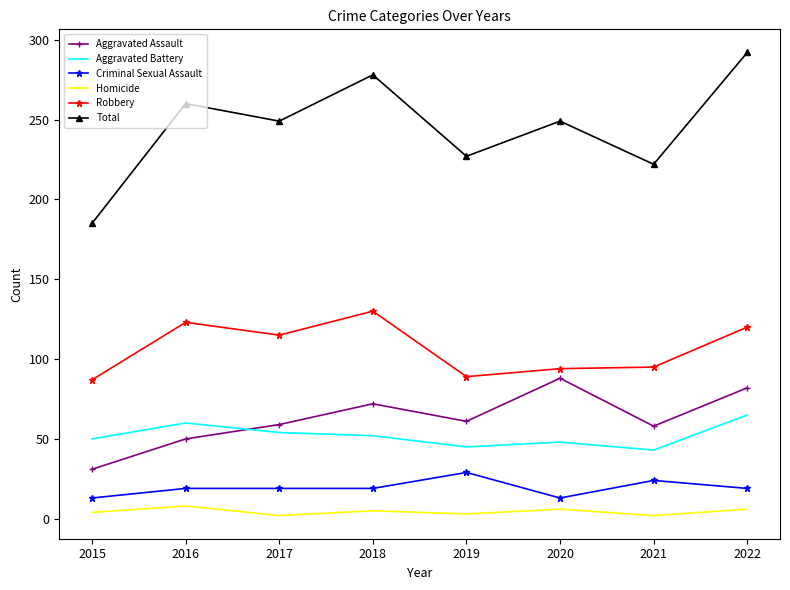

Is it true that Aggravated Assault equals 50 at 2016?

True